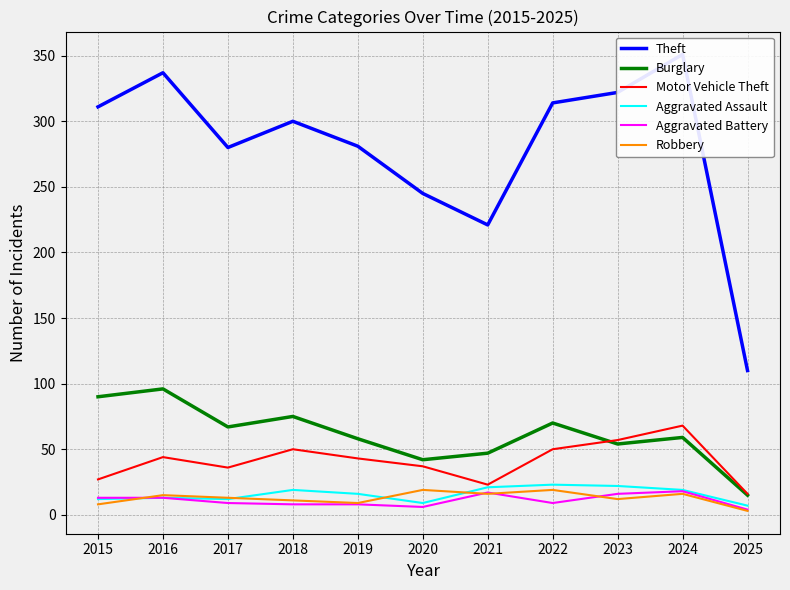

Does the chart have visible grid lines?

Yes